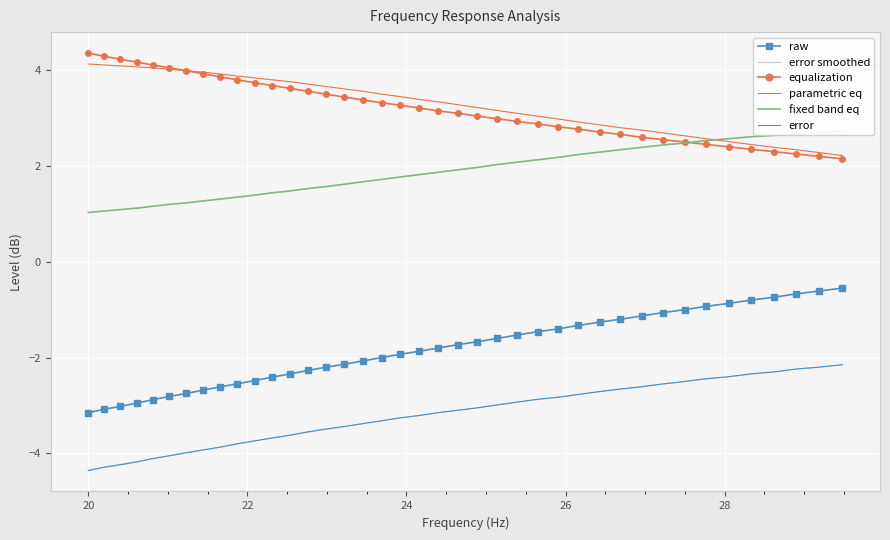

True or false: fixed band eq and error intersect in this chart.

False